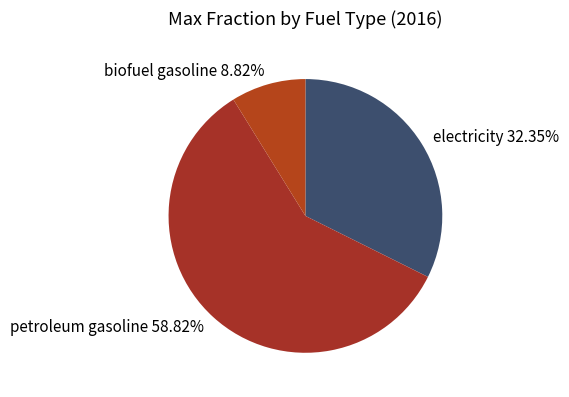

Between biofuel gasoline 8.82% and electricity 32.35%, which is larger?

electricity 32.35%